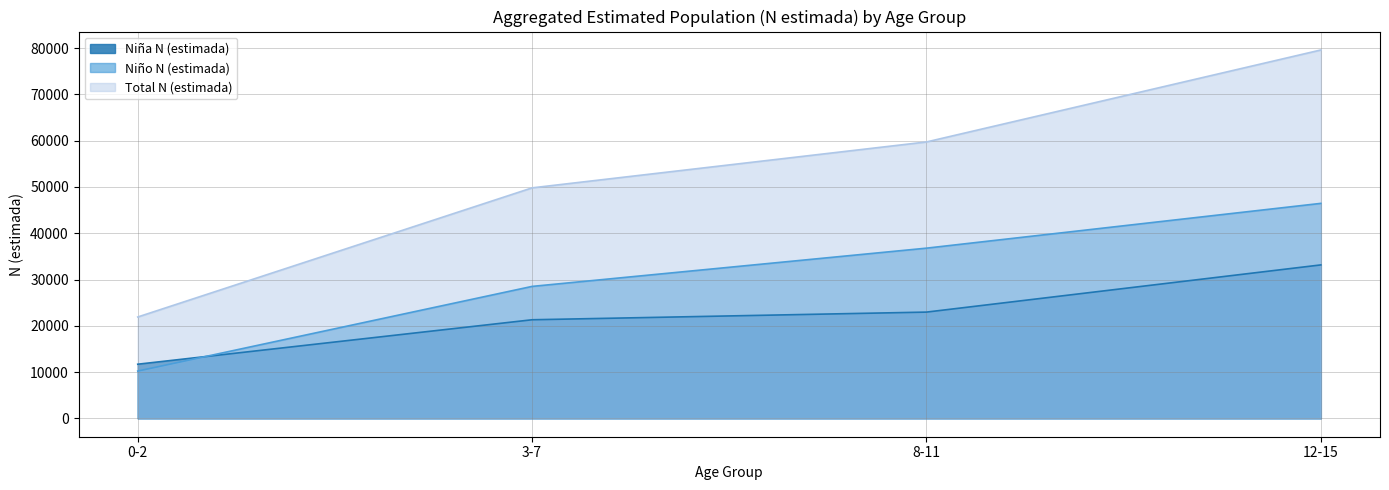

What is the spread (max minus min) of values at 12-15?

46459